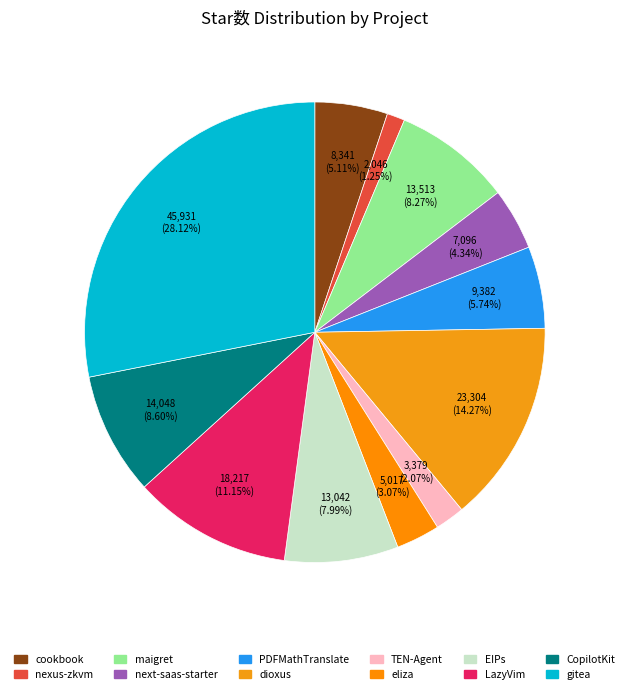

Between maigret and nexus-zkvm, which is larger?

maigret